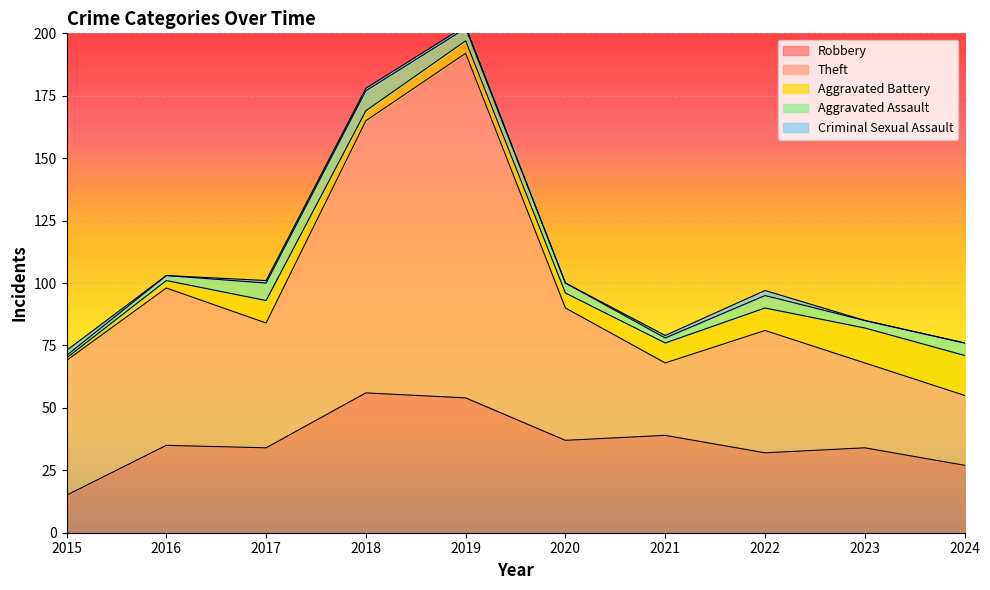

List the labels in order of Theft value, smallest first.

2024, 2021, 2023, 2022, 2017, 2020, 2015, 2016, 2018, 2019